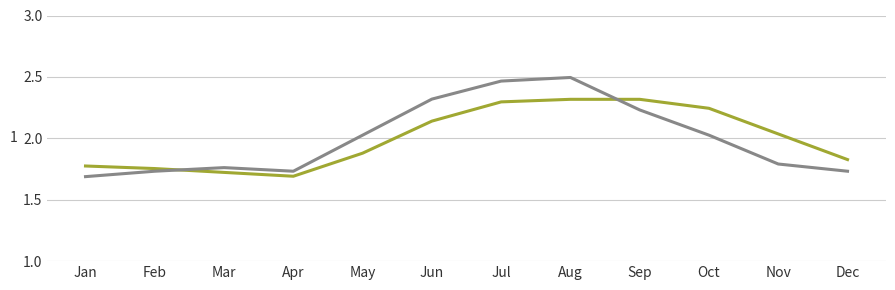

What is the total value across all series at Jan?

3.5